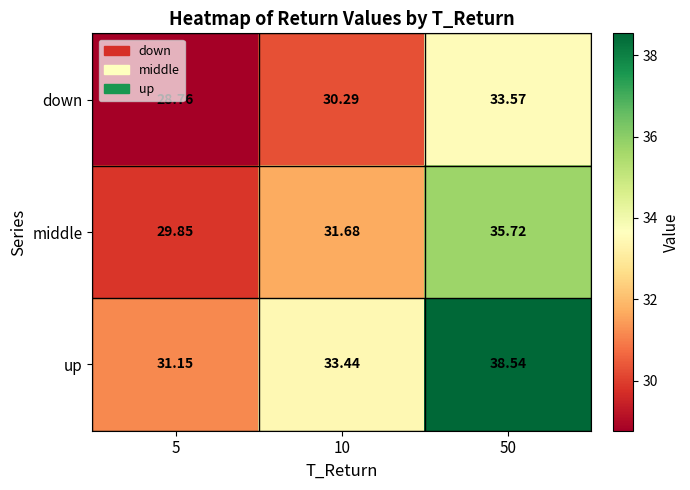

Count the number of data series in this chart.

3